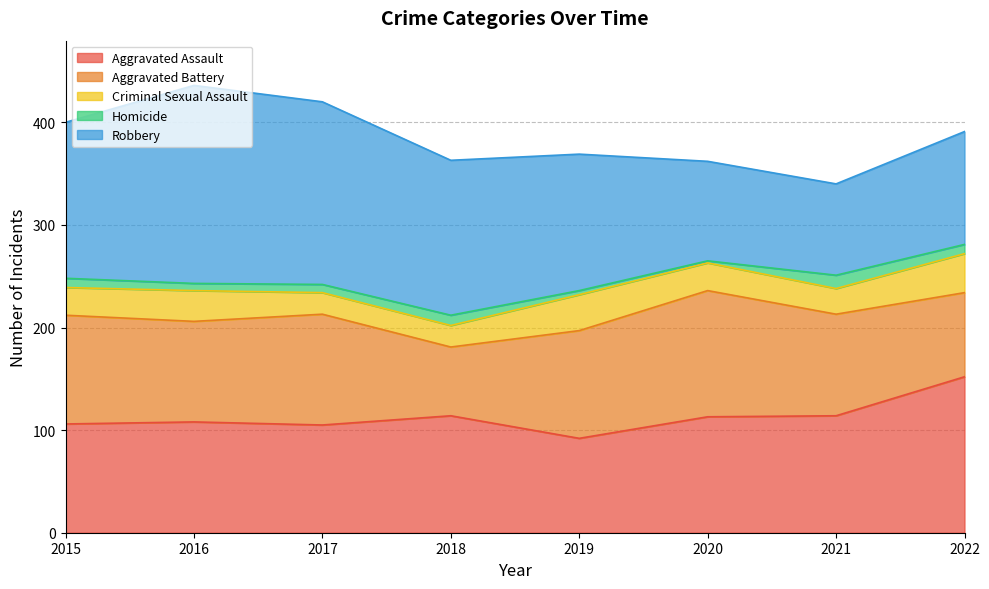

True or false: Robbery has a value of 97 at 2020.

True